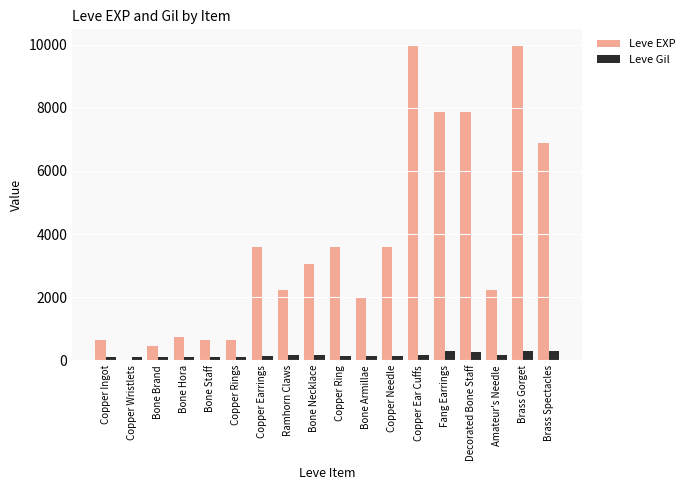

True or false: Leve EXP has a value of 1333 at Bone Armillae.

False